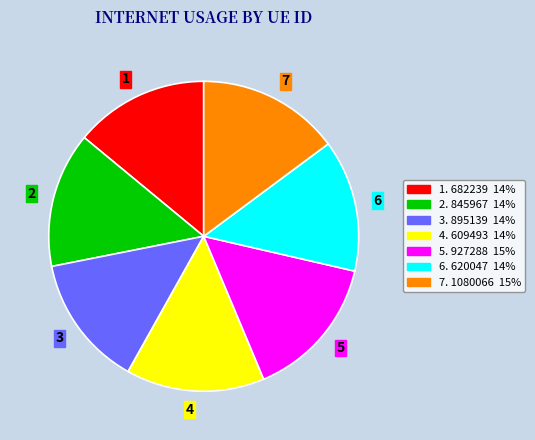

Approximately how many times larger is the value at 1 compared to 3?

1.0